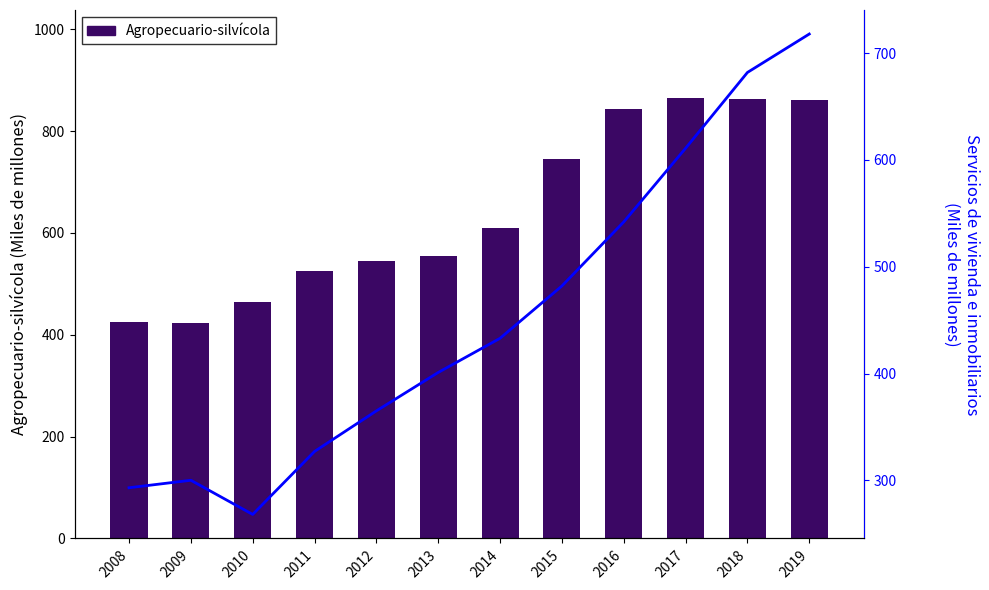

What is the average value of the Agropecuario-silvícola series?

644